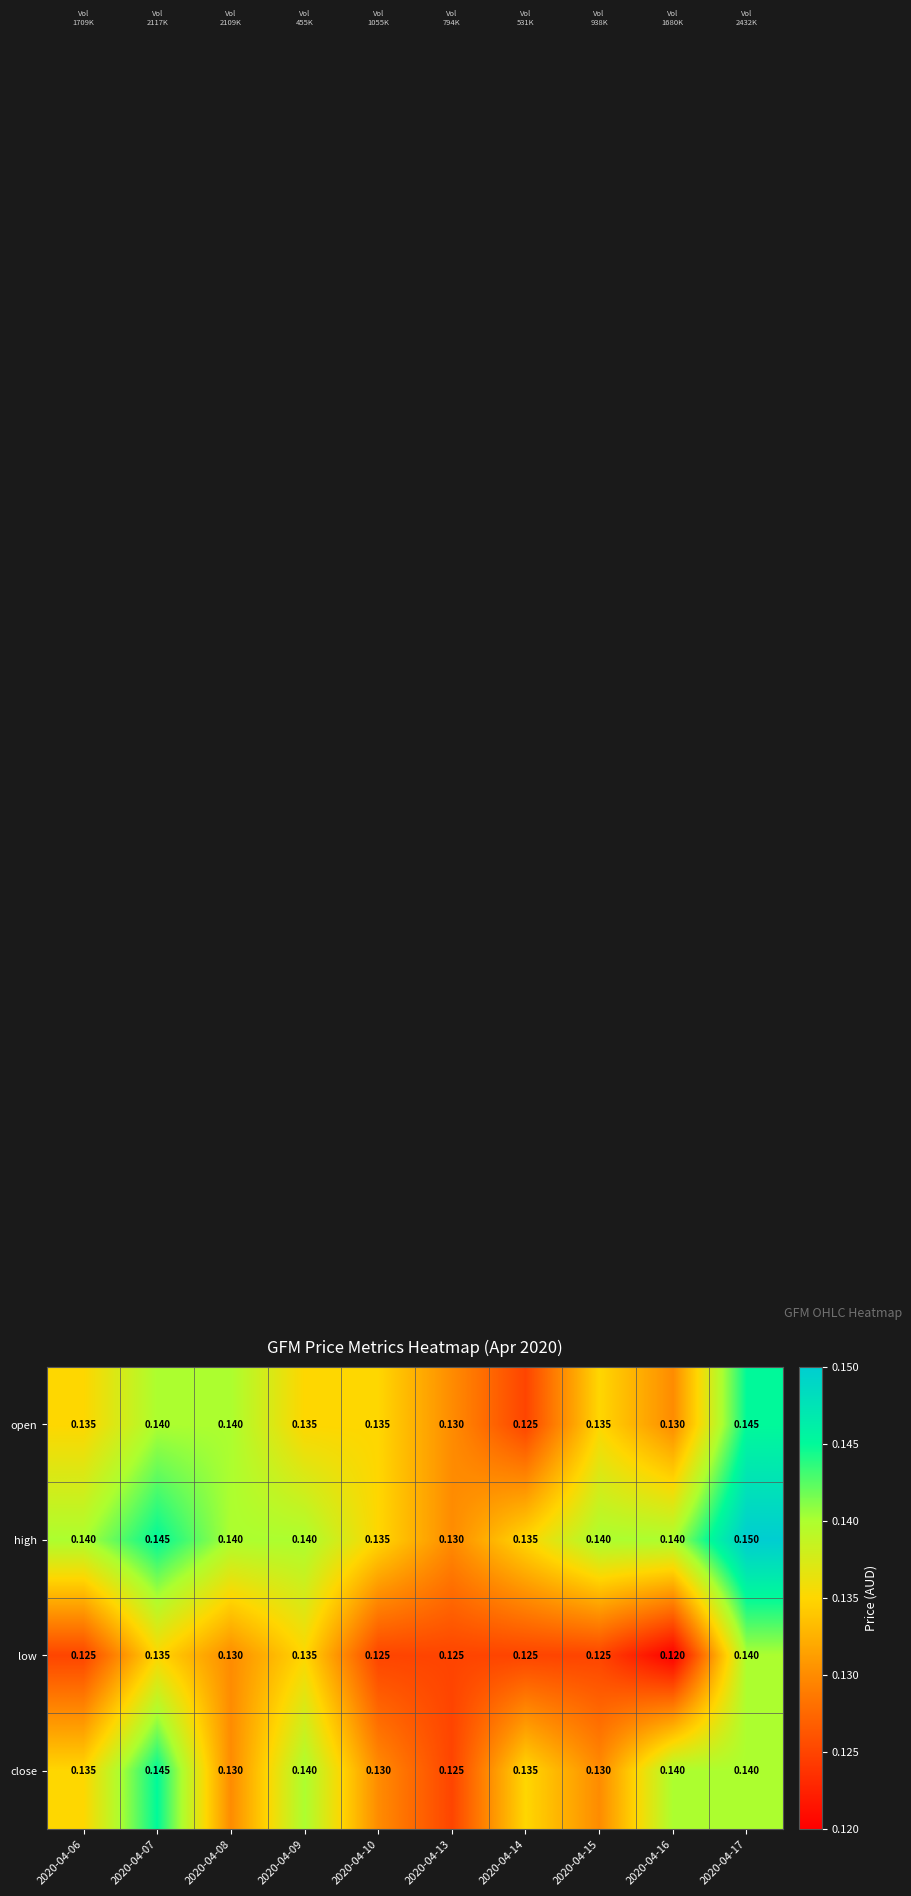

At how many categories does at least one series exceed 0?

10